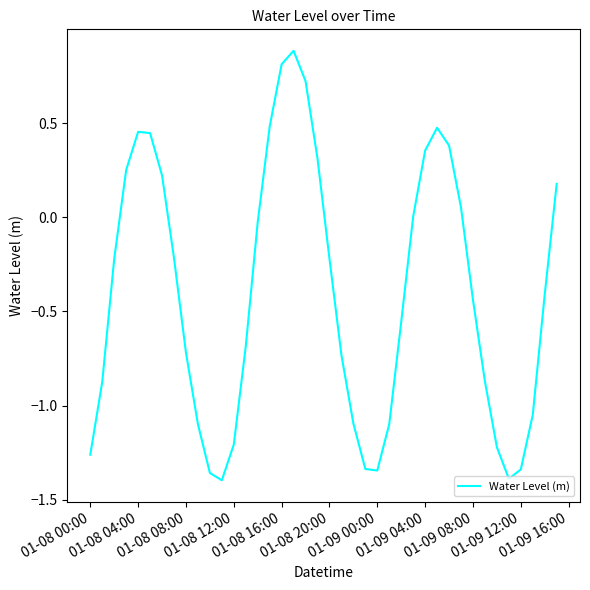

What is the maximum value shown in the chart?

0.9